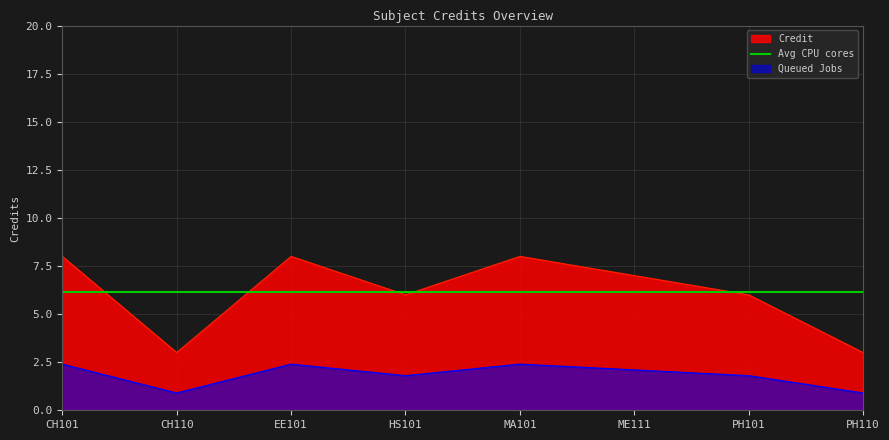

The Queued Jobs series shows 0.9 at CH110. True or false?

True